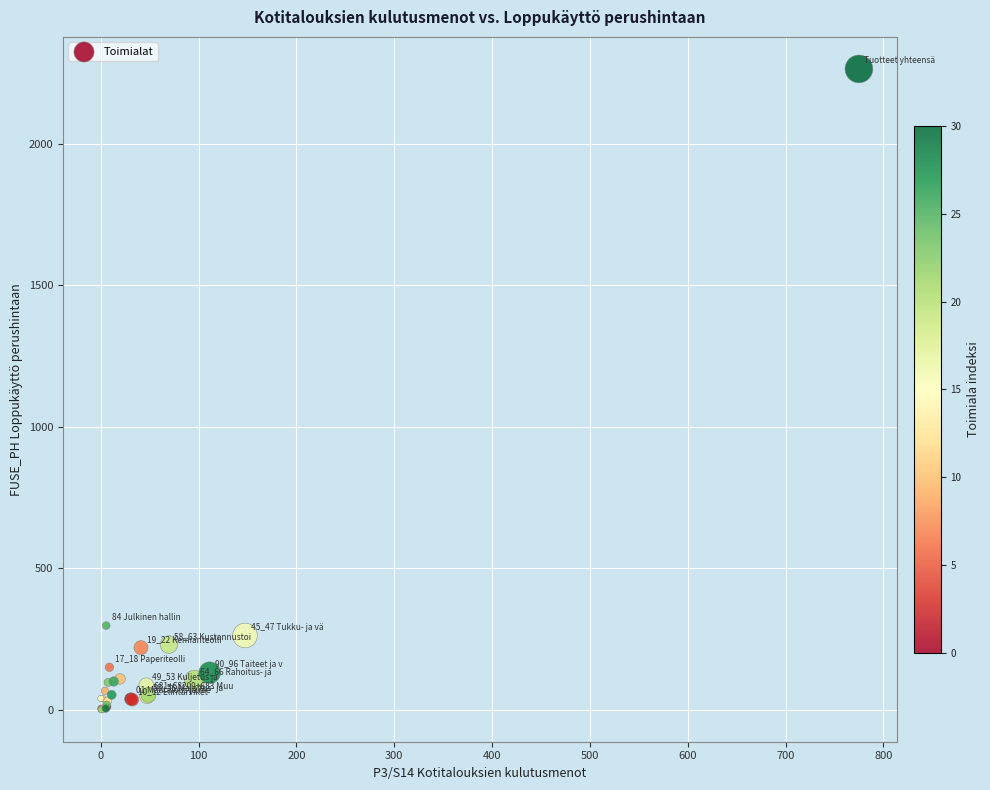

What Y value in the scatter plot is closest to 1132?

298.0